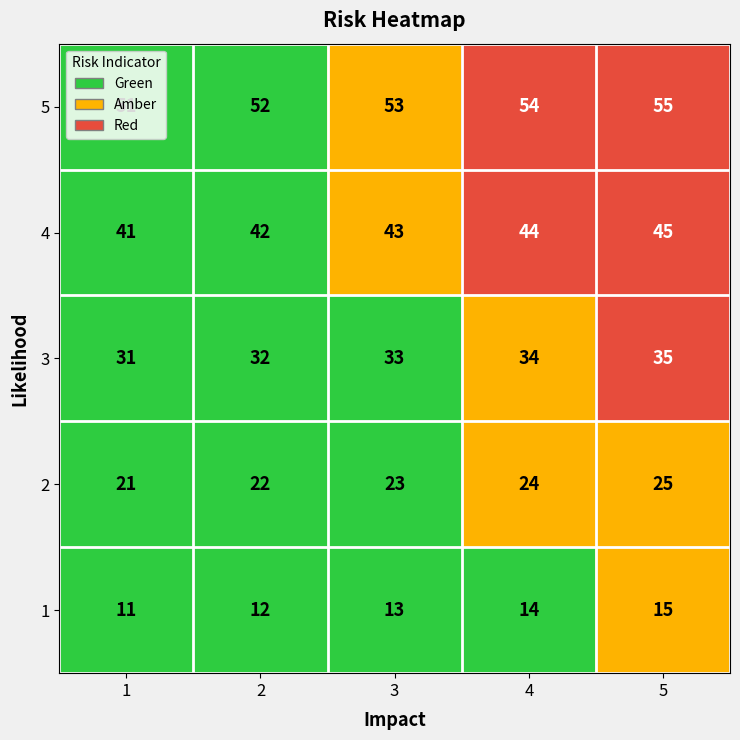

The 2 series shows 31 at 1. True or false?

False